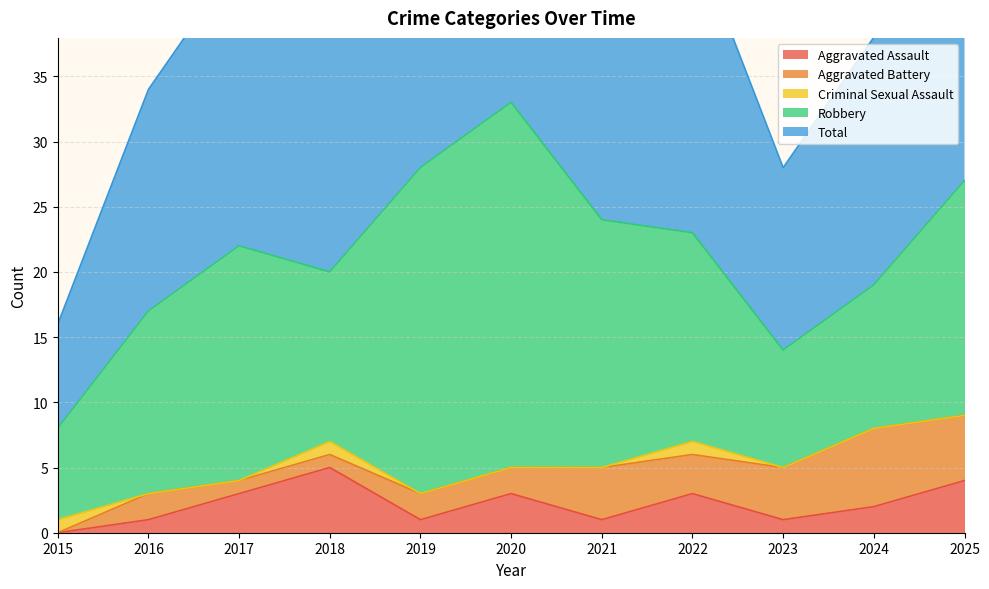

Between 2015 and 2021, which series saw the biggest shift?

Total